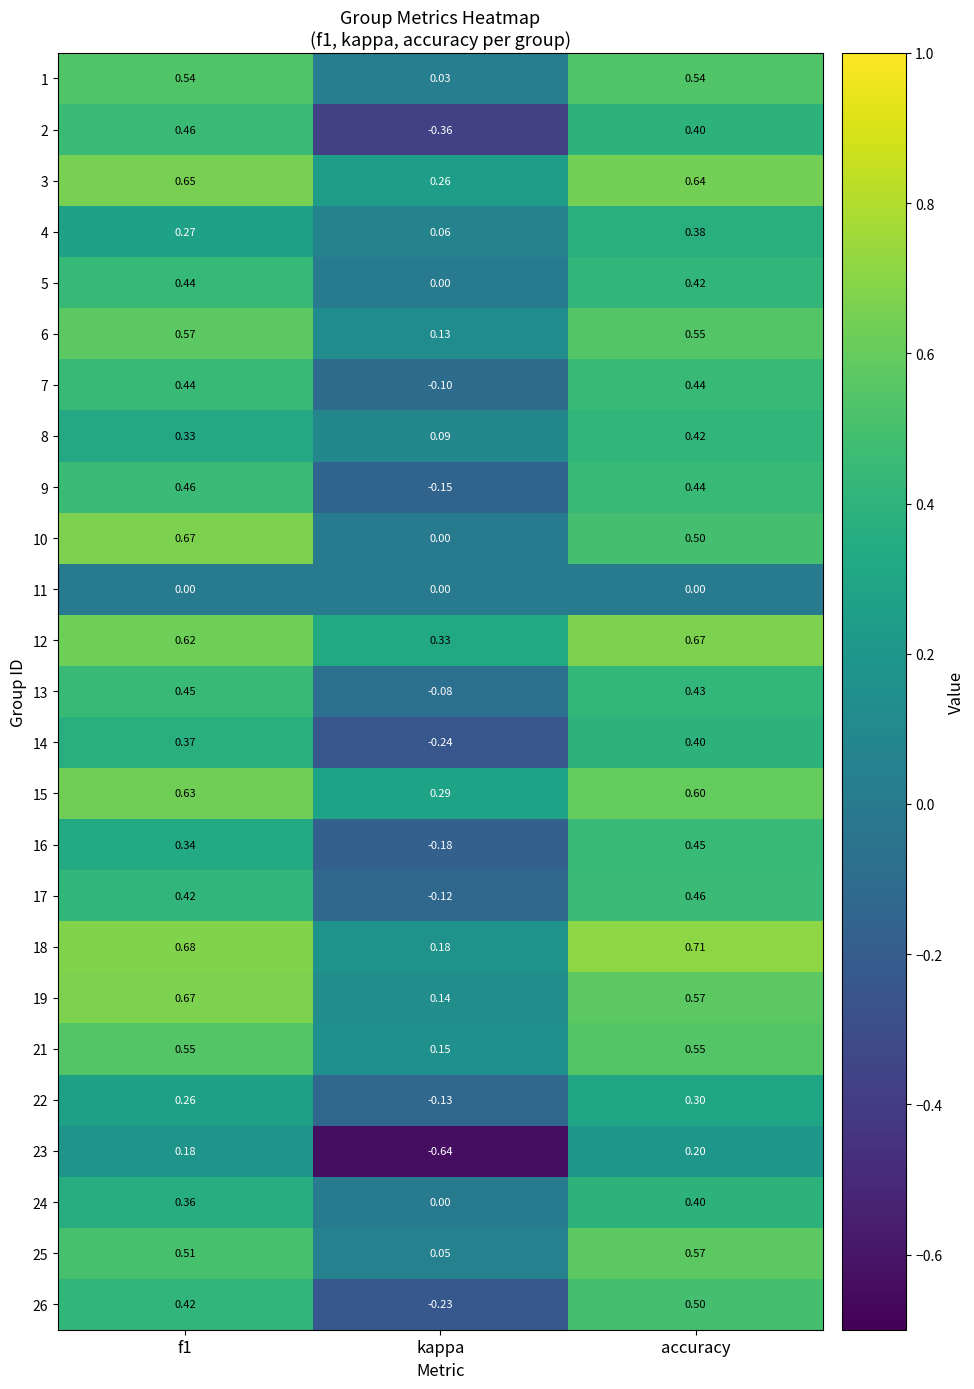

At which category does the chart reach its peak across all series?

accuracy